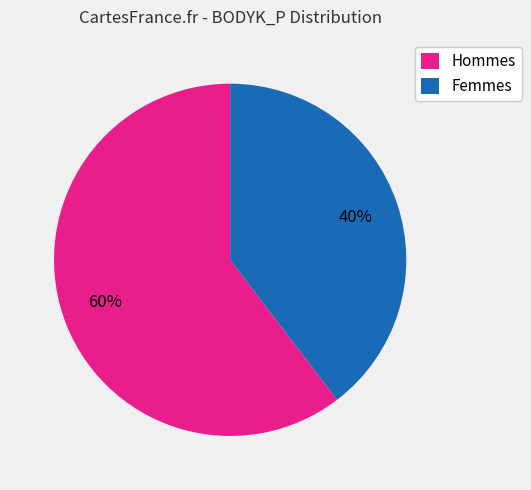

Approximately how many times larger is the value at Hommes compared to Femmes?

1.5